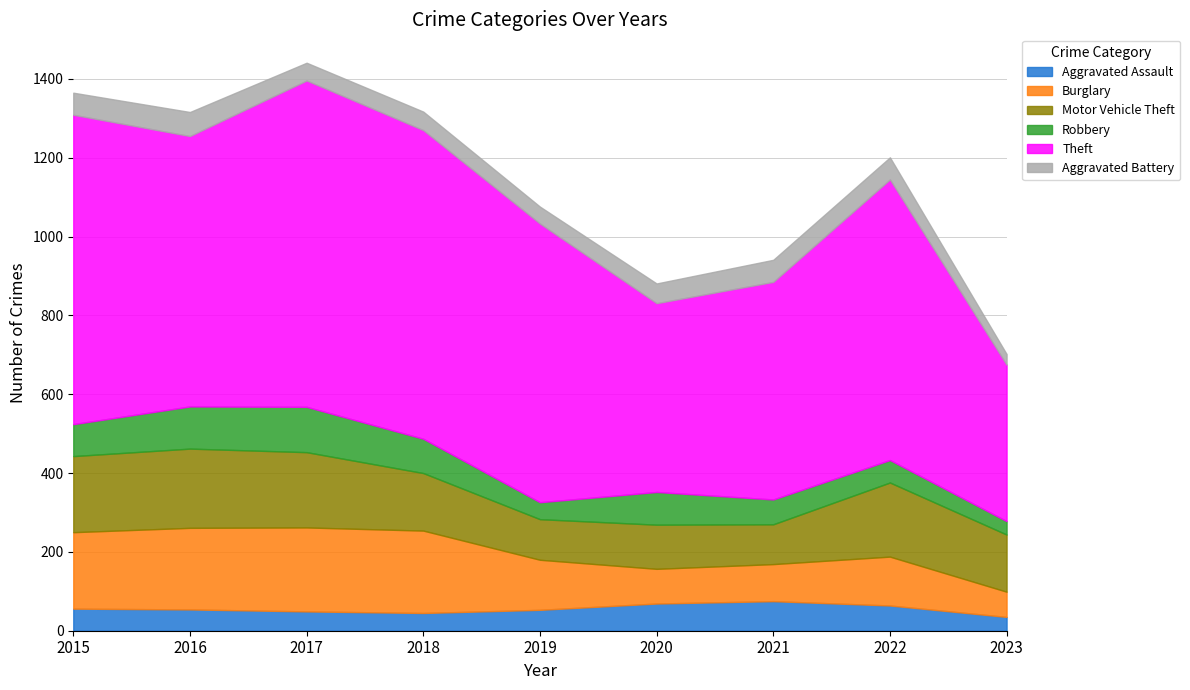

How many distinct data groups are displayed?

6